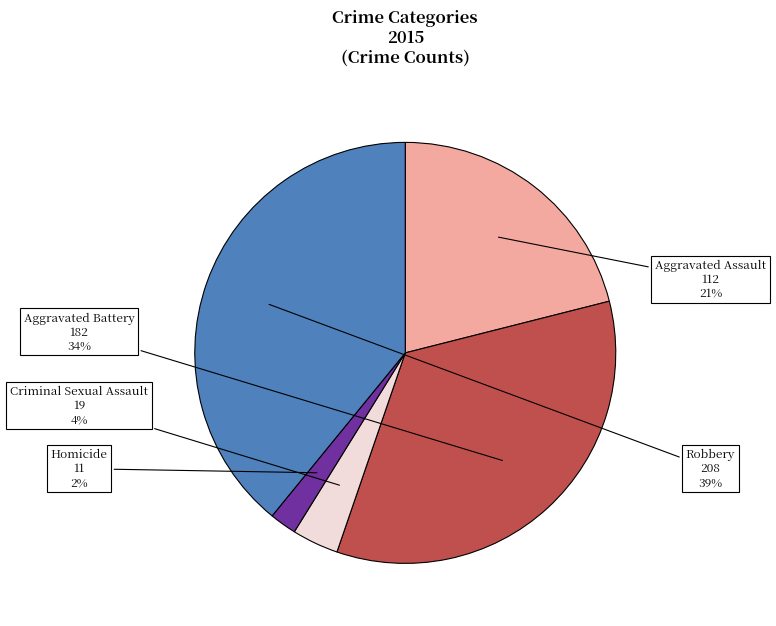

Which category has the biggest portion of the pie?

Robbery